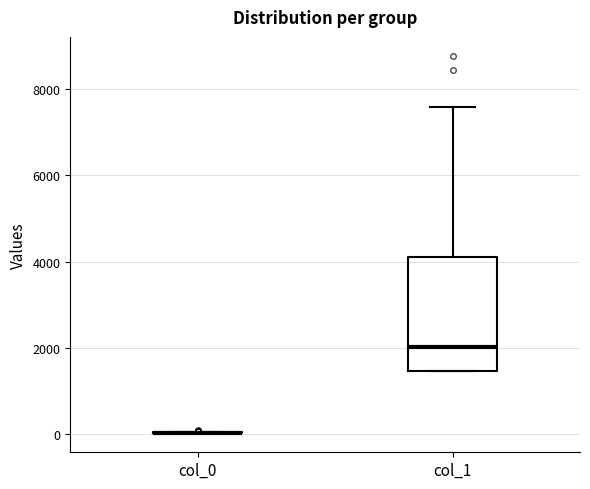

Reading left to right, transcribe this box plot: for each box, give where its median line is, the range the box spans, and where its two whiskers end, as read against the y-axis. The values are not printed on the chart, so give them approximately, as read against the axis.

col_0: box collapsed to a line at 0, whiskers 0 to 0
col_1: median 2000, box 1400 to 4000, whiskers 1400 to 7600